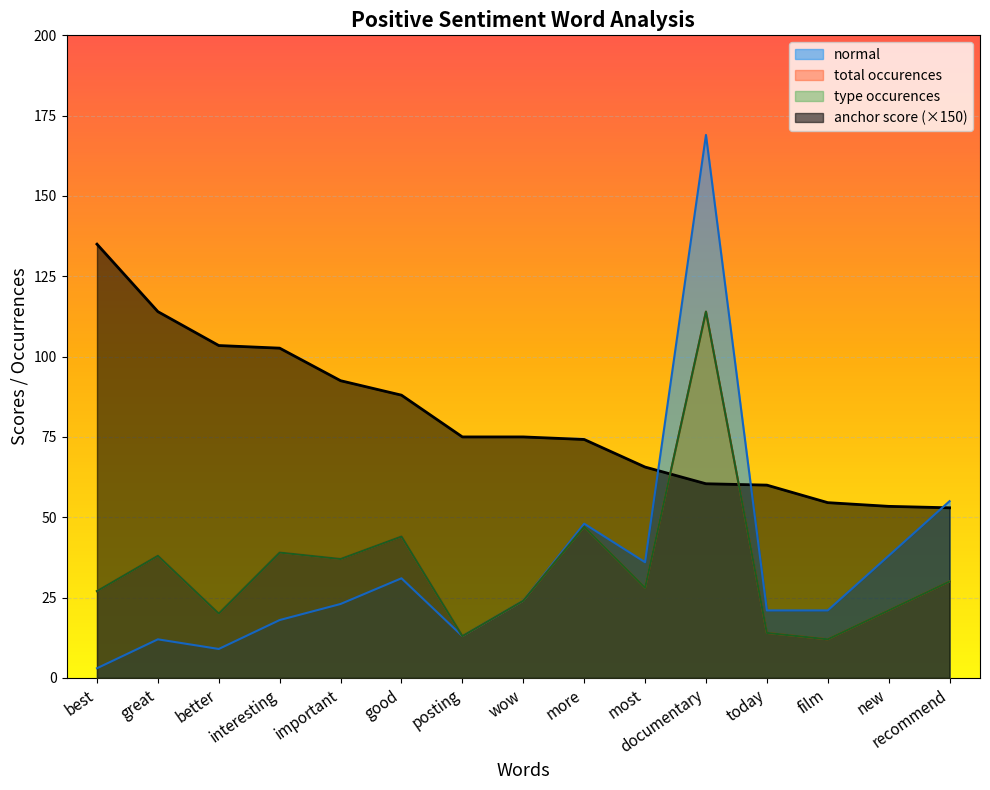

Reading right to left, list all the values displayed in this chart.

anchor score: 52.9	53.4	54.5	60.0	60.4	65.6	74.2	75.0	75.0	88.0	92.5	102.6	103.4	114.0	135.0
type occurences: 30.0	21.0	12.0	14.0	114.0	28.0	47.0	24.0	13.0	44.0	37.0	39.0	20.0	38.0	27.0
total occurences: 30.0	21.0	12.0	14.0	114.0	28.0	47.0	24.0	13.0	44.0	37.0	39.0	20.0	38.0	27.0
normal: 55.0	38.0	21.0	21.0	169.0	36.0	48.0	24.0	13.0	31.0	23.0	18.0	9.0	12.0	3.0